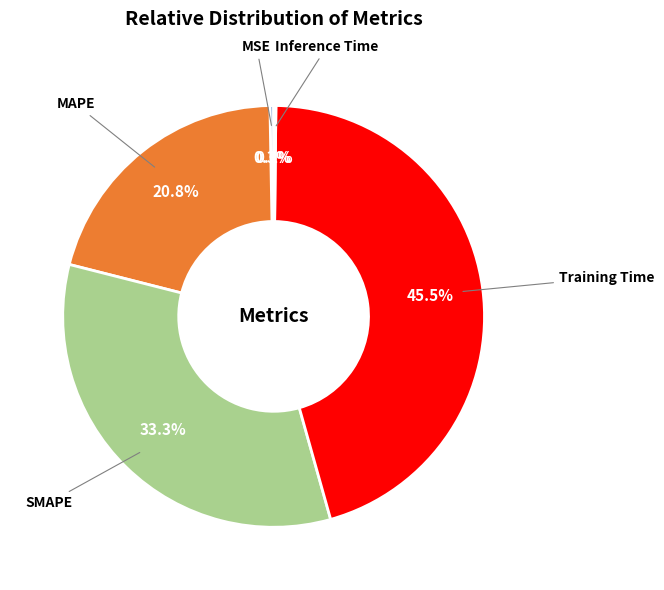

Which category has the biggest portion of the pie?

Training Time